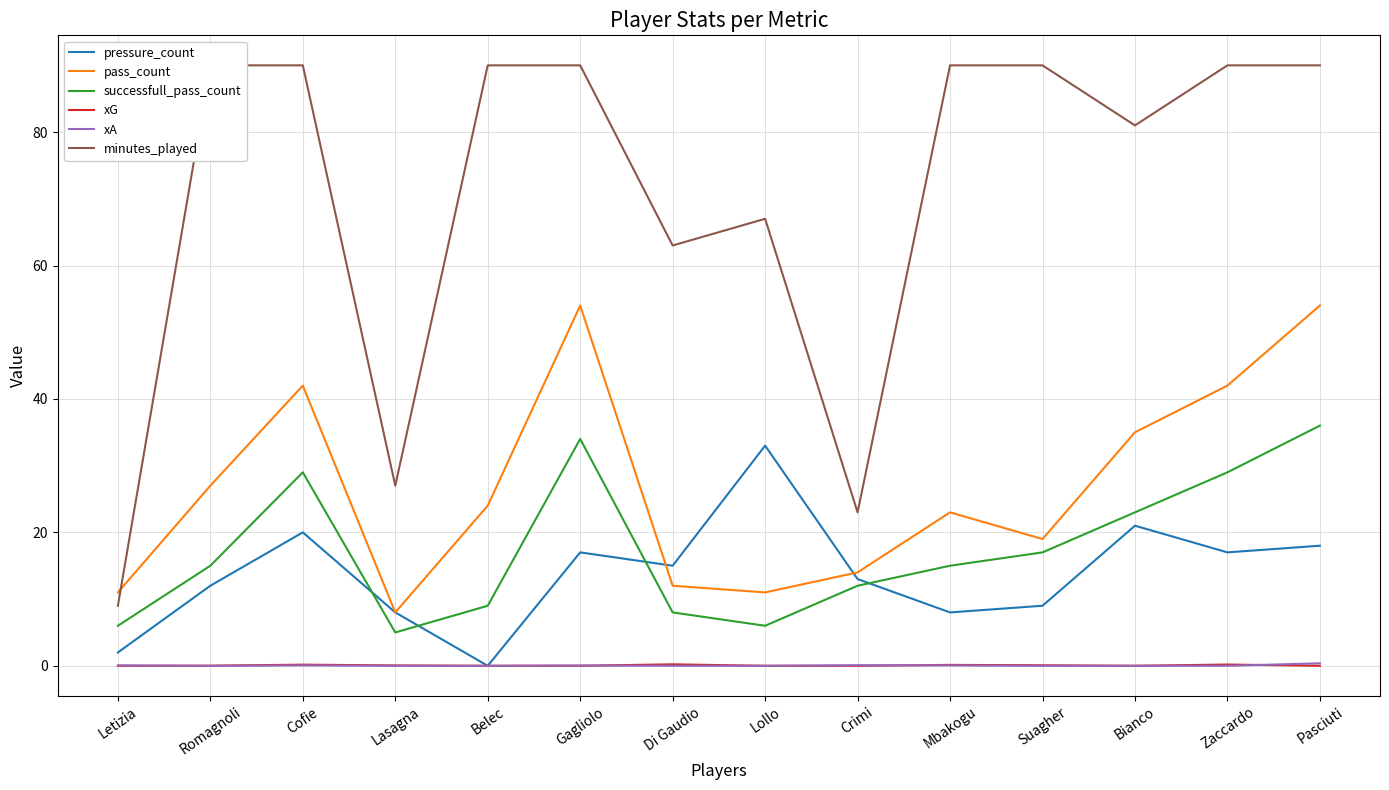

What is the spread (max minus min) of values at Mbakogu?

89.9